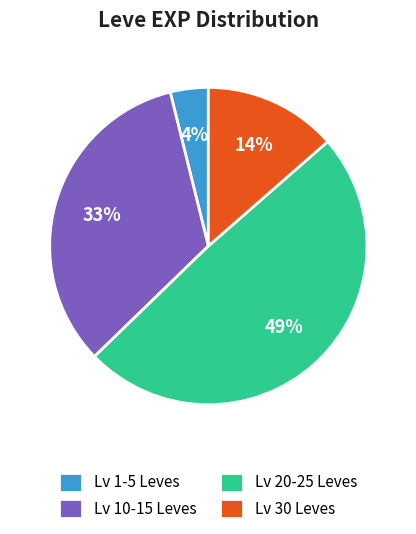

Is it true that Lv 20-25 Leves is 39% of the pie?

False